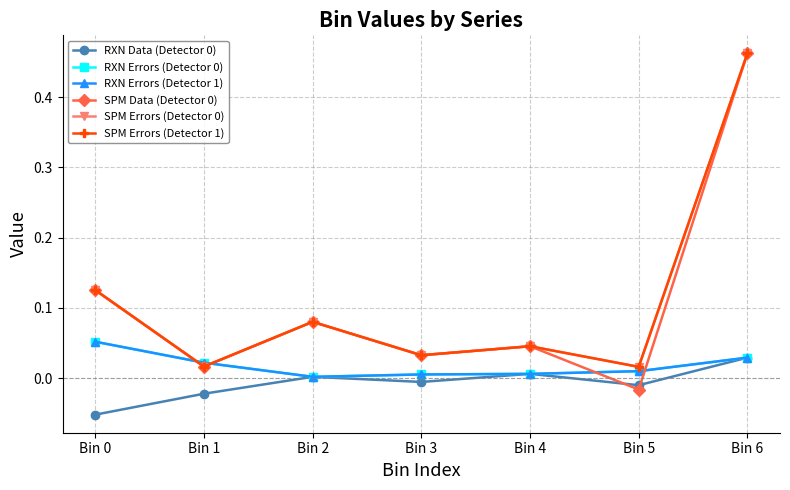

Between Bin 1 and Bin 6, which is larger?

Bin 6